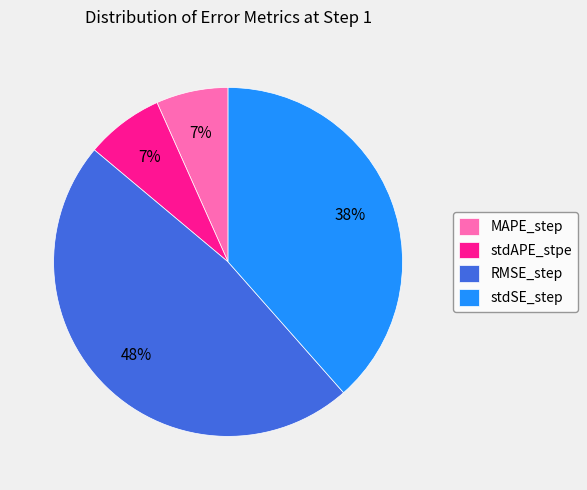

Between MAPE_step and stdSE_step, which is larger?

stdSE_step